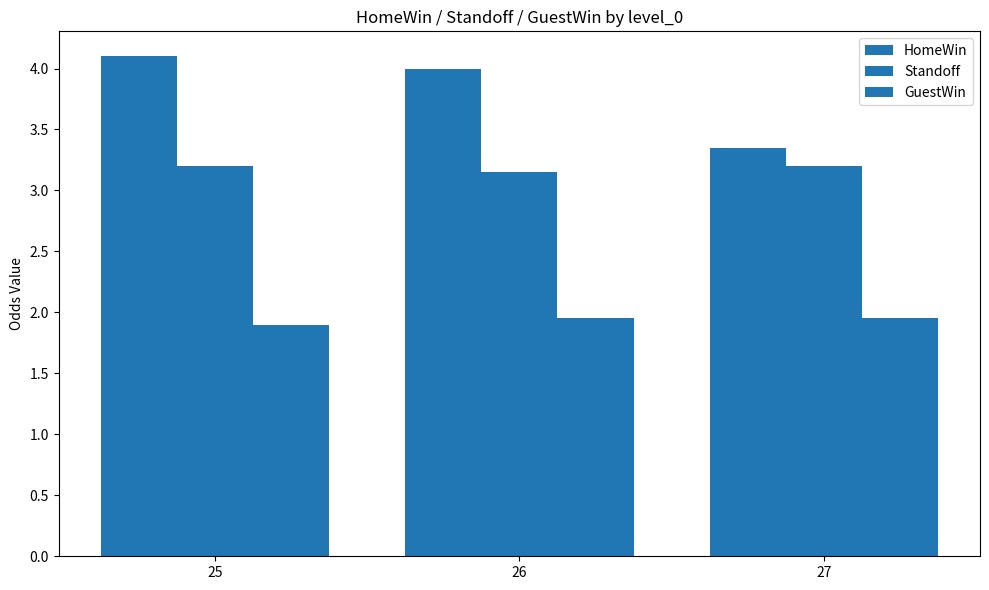

Does the chart contain any negative values?

No